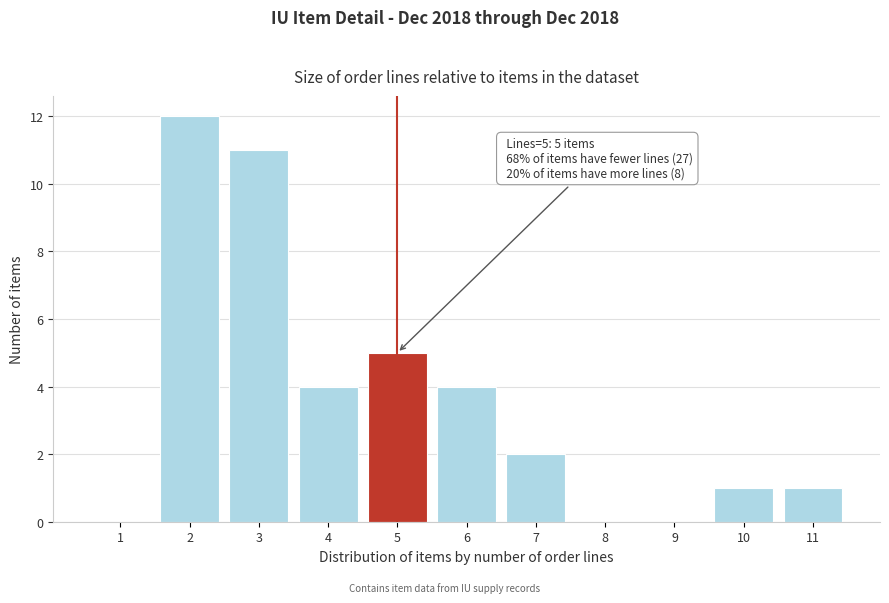

Reading right to left, what are all the values shown in this chart?

11=1	10=1	9=0	8=0	7=2	6=4	5=5	4=4	3=11	2=12	1=0